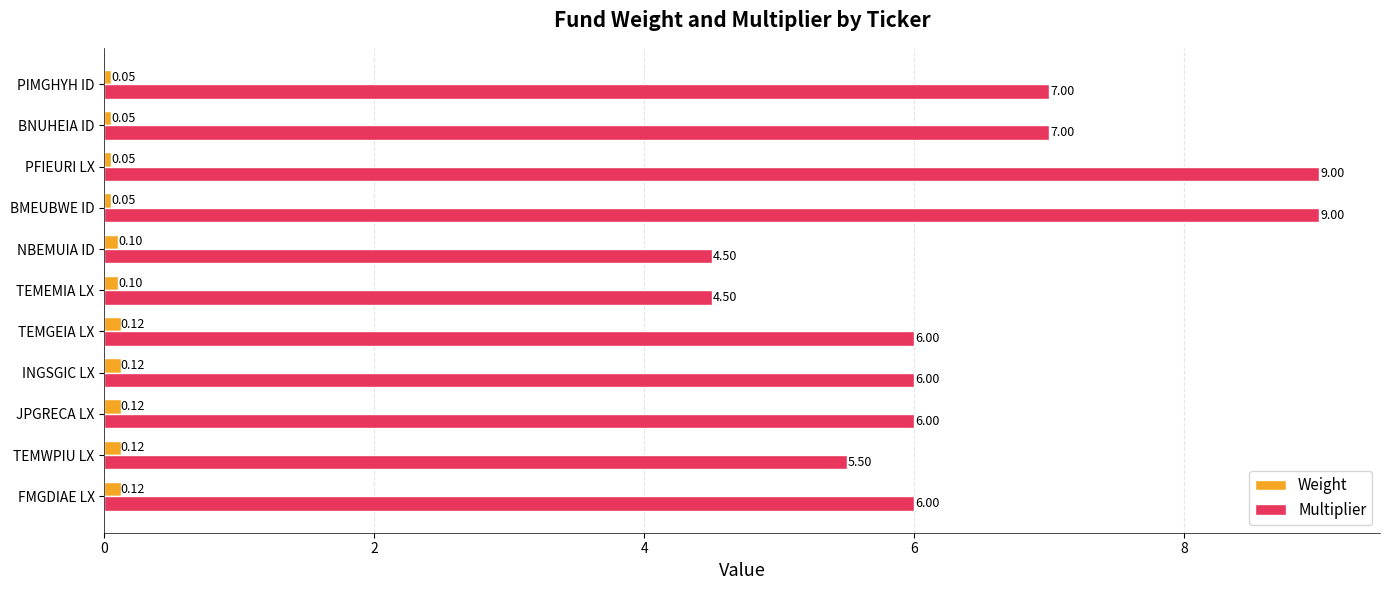

At how many categories does at least one series exceed 5?

9